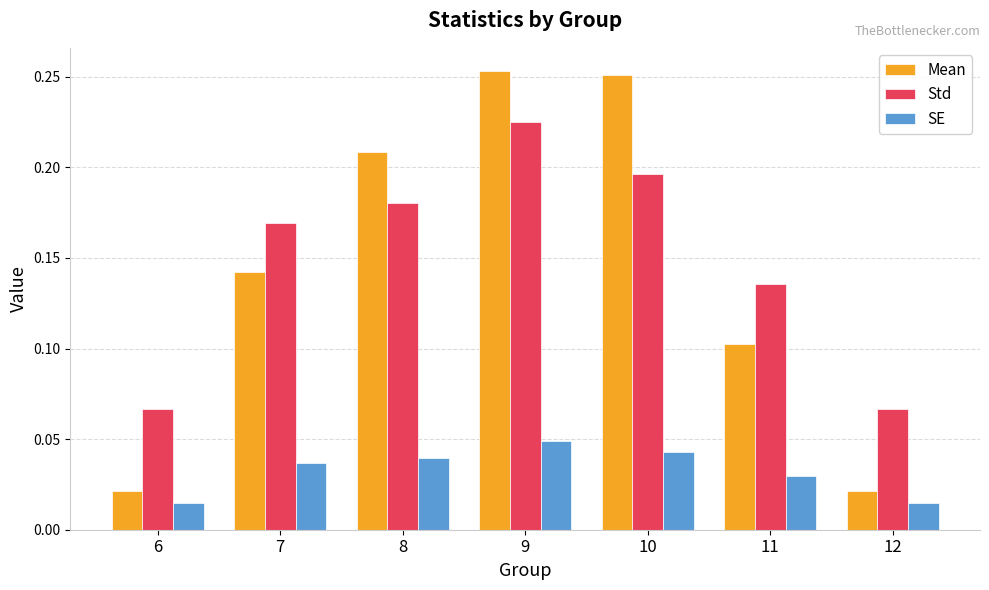

What is the sum of the Std values at 9 and 11?

0.4